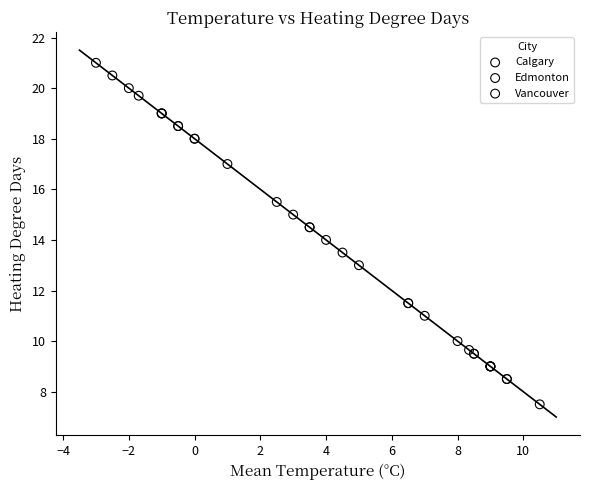

Which series contains the highest Y value?

Edmonton